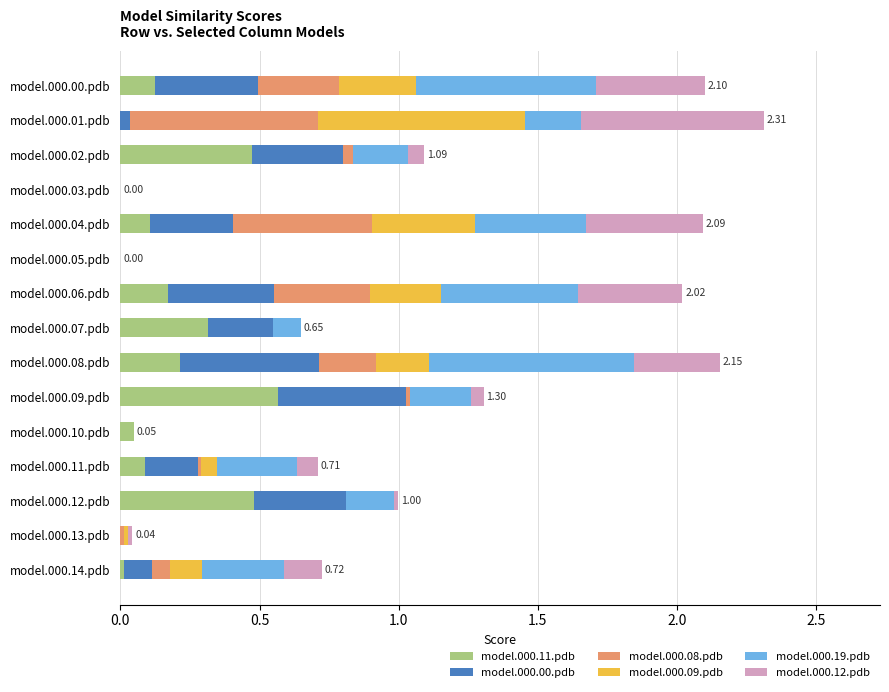

What is the total value across all series at model.000.04.pdb?

2.1